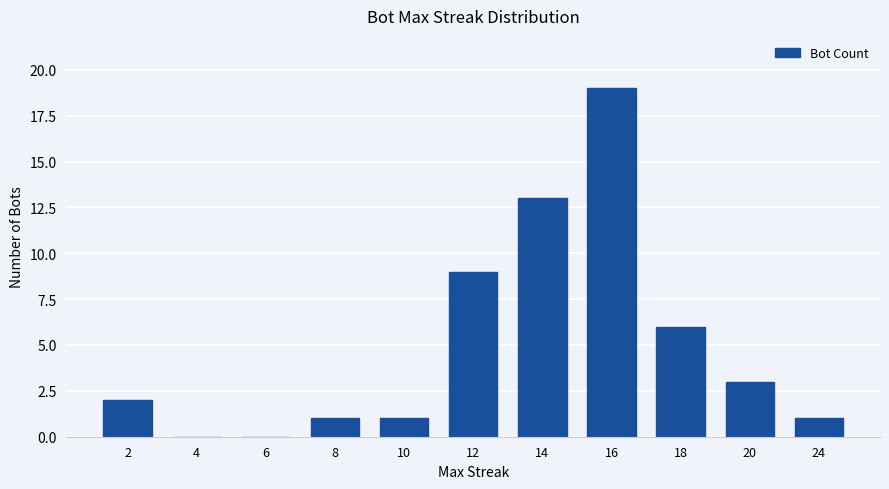

Which has a higher value, 24 or 6?

24